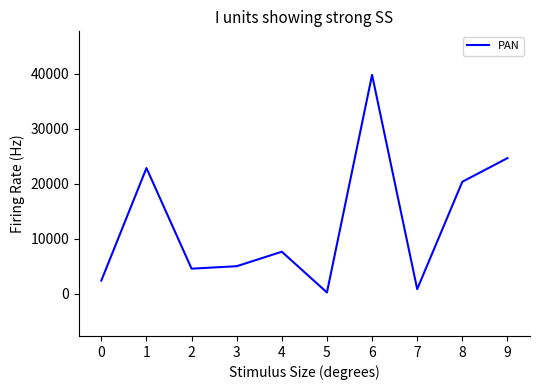

Count the number of categories in the chart.

10